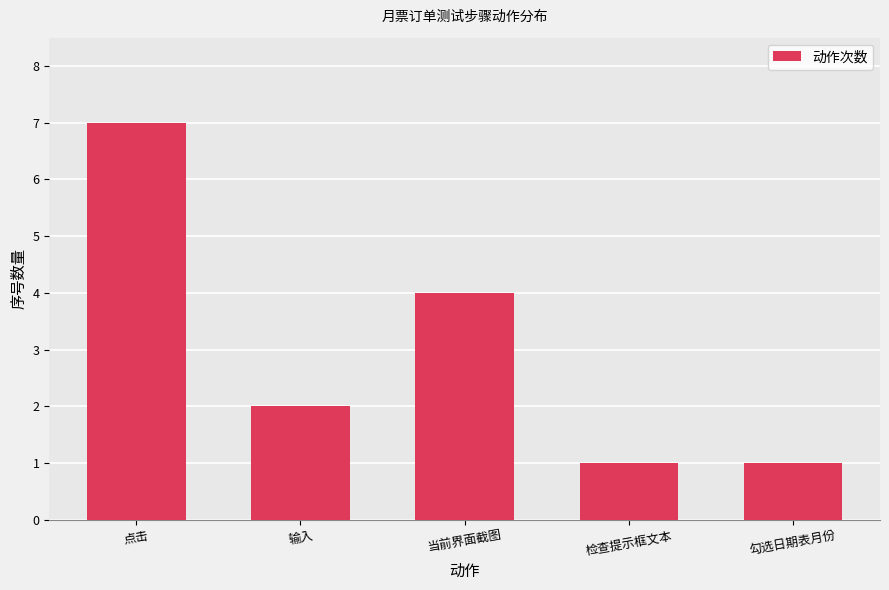

What is the greatest value displayed?

7